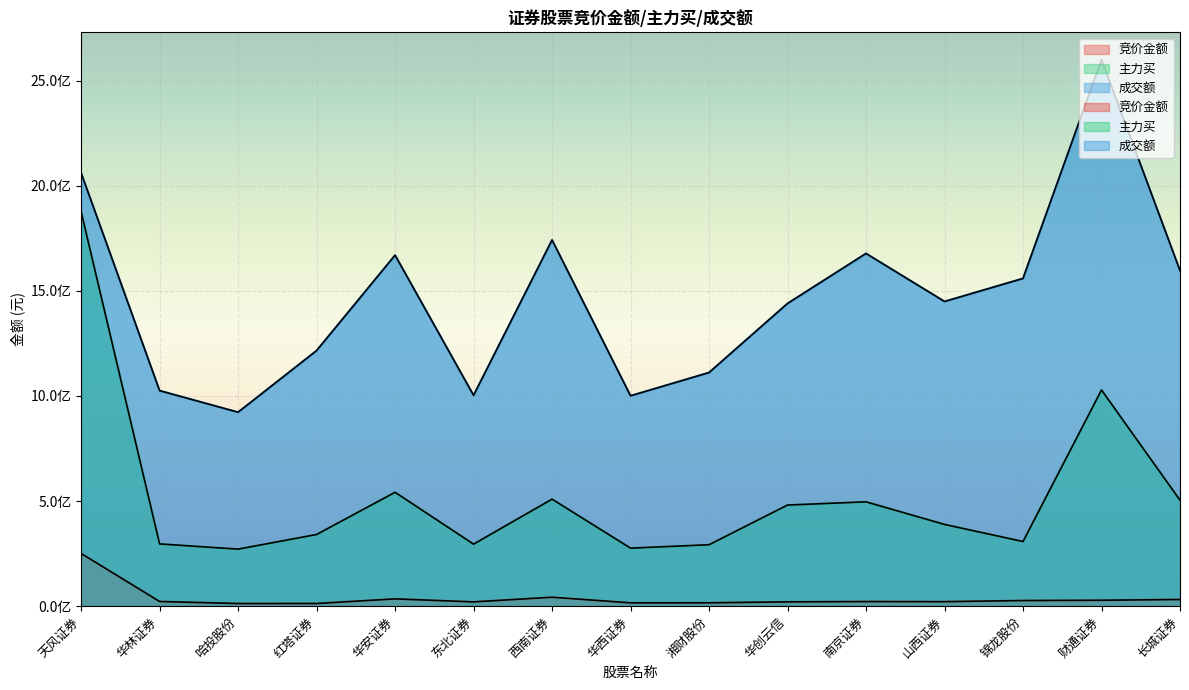

At which category is the sum across all series the highest?

天风证券